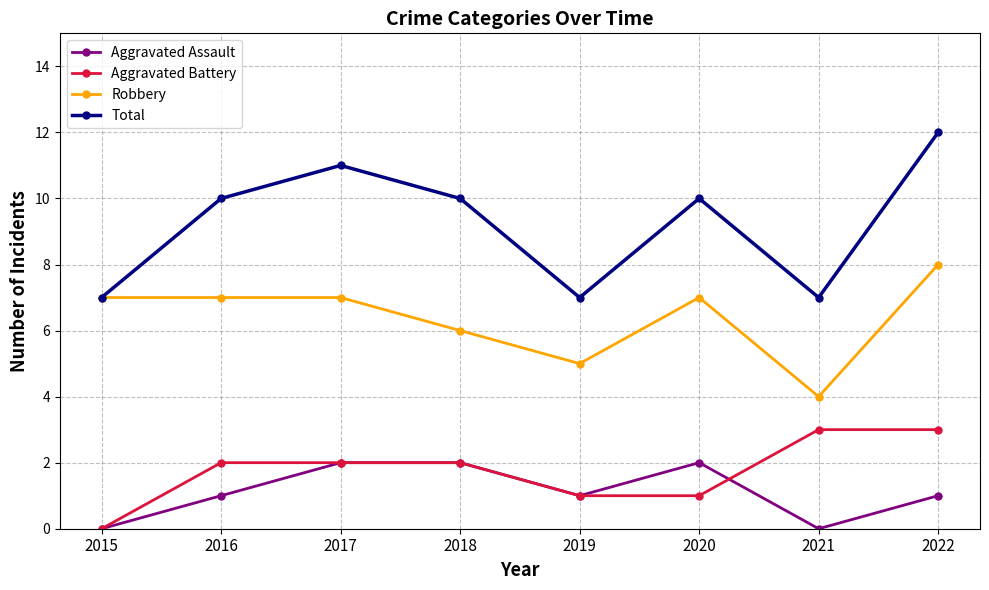

True or false: Aggravated Battery has a value of 3 at 2021.

True